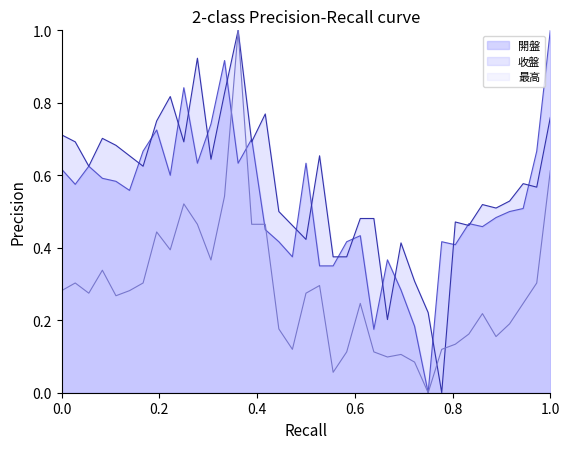

What is the maximum value shown in the chart?

1.0